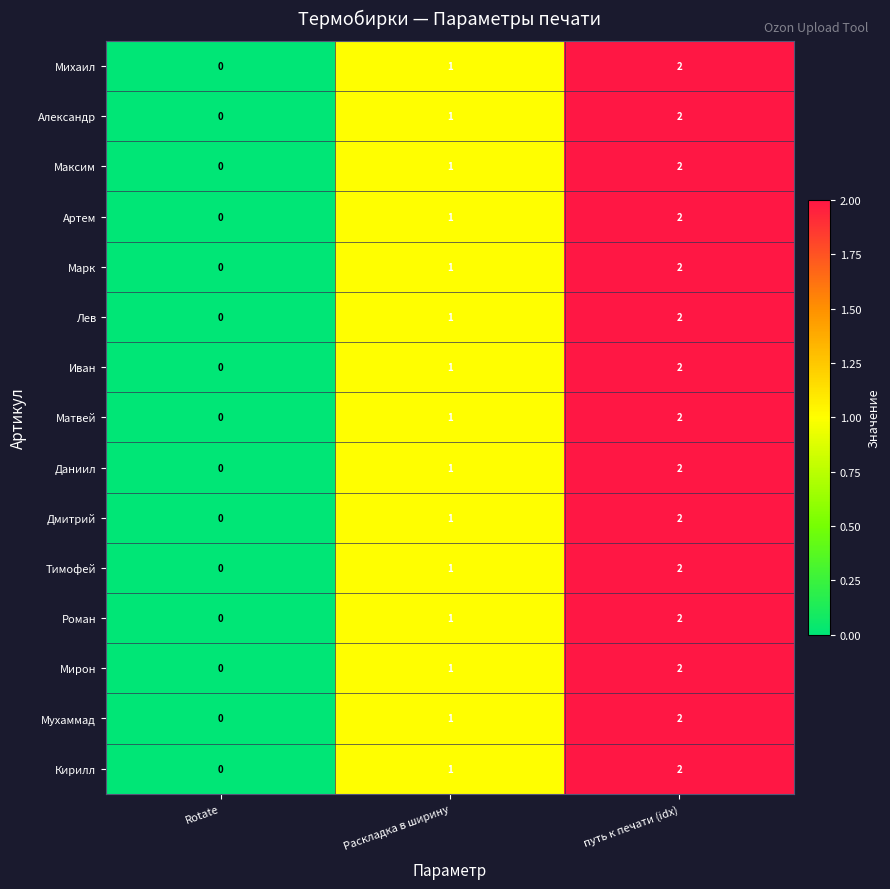

At which category is the sum across all series the highest?

путь к печати (idx)